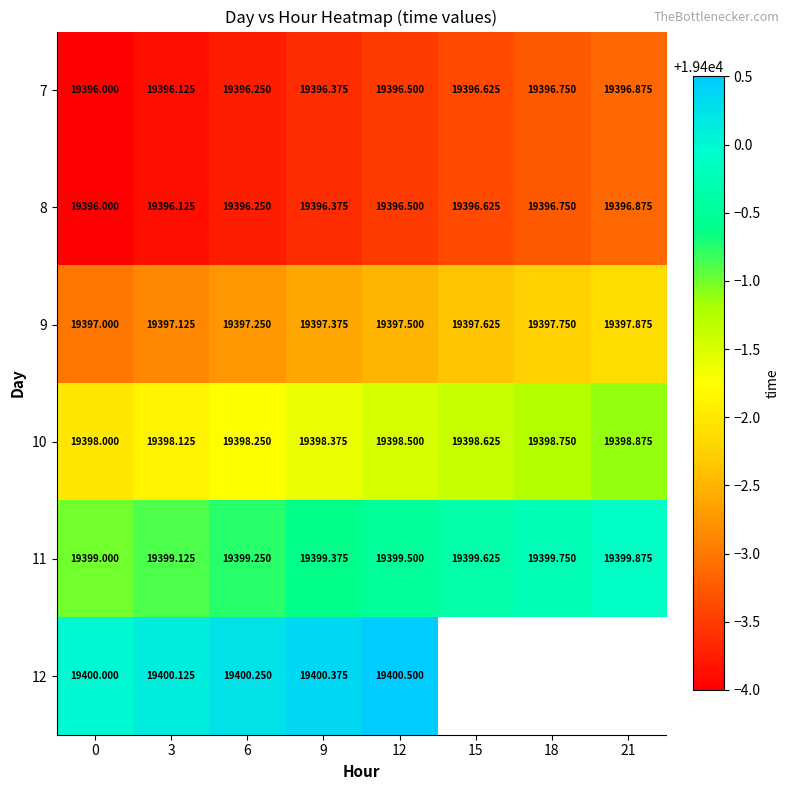

What is the average value of the 8 series?

19396.4